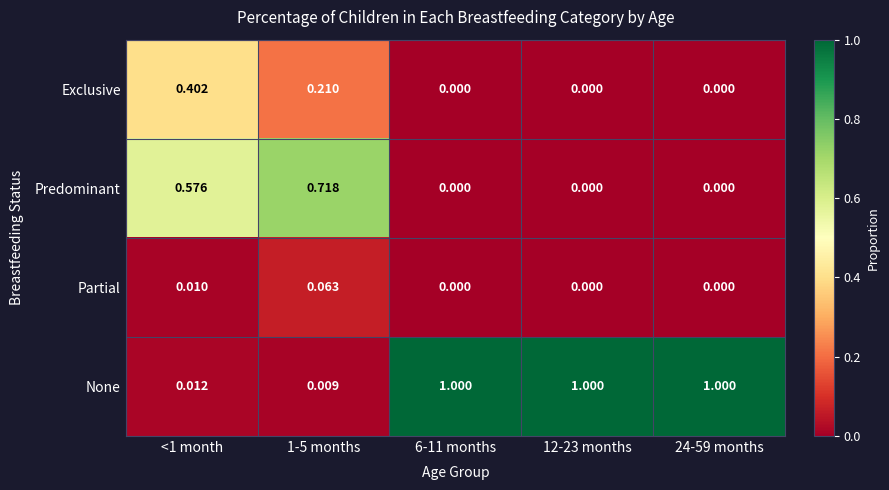

Is the value of Partial at 12-23 months greater than the value of Predominant at <1 month?

No